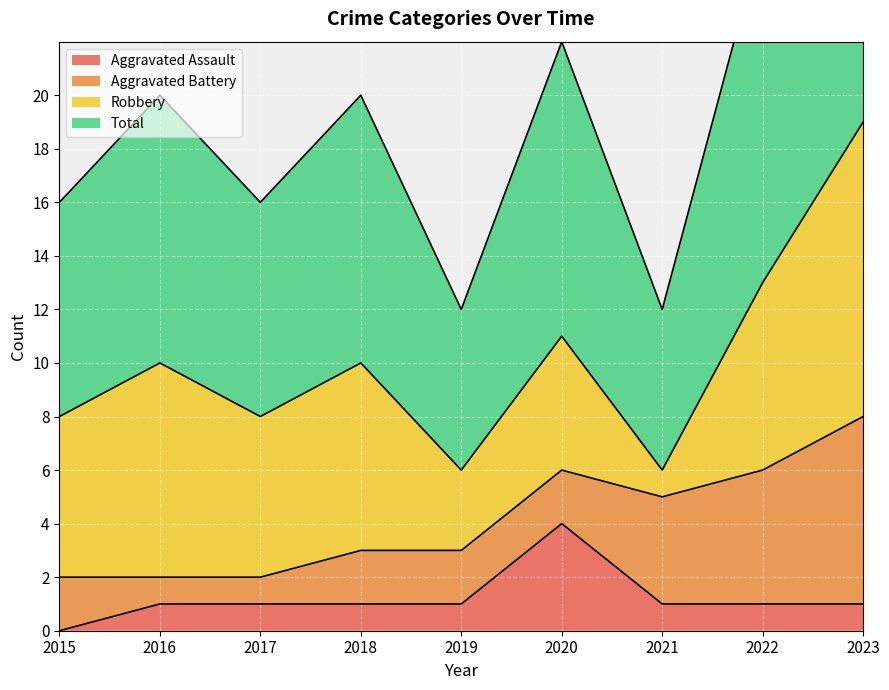

What is the lowest value of the Total series?

6